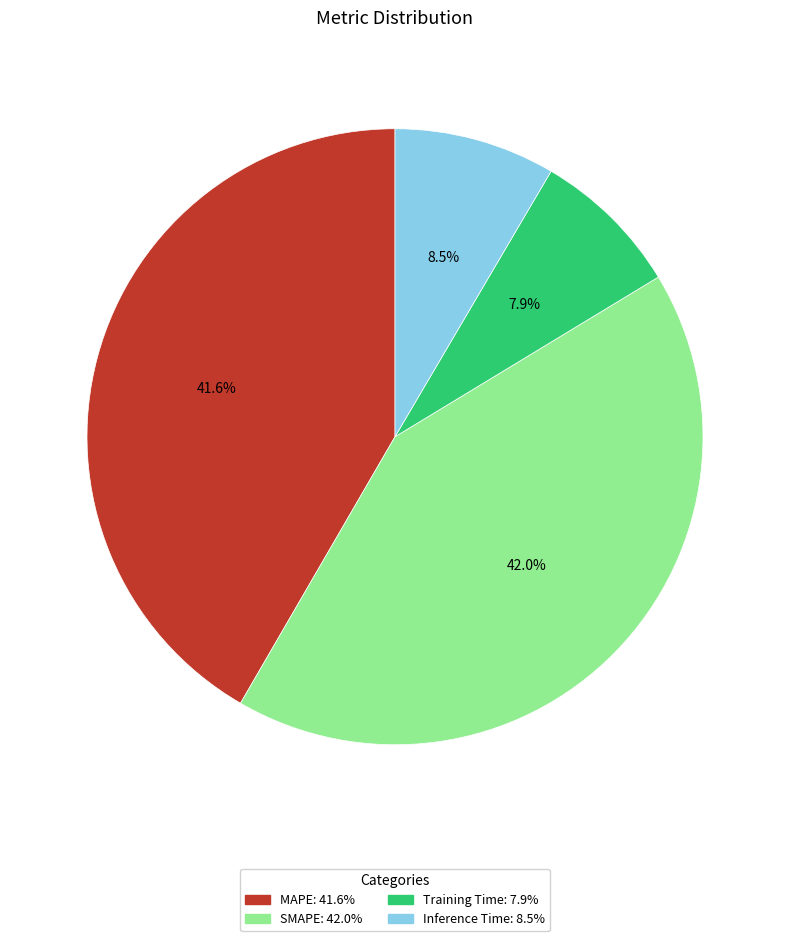

What percentage do SMAPE and Inference Time together represent?

50.5%